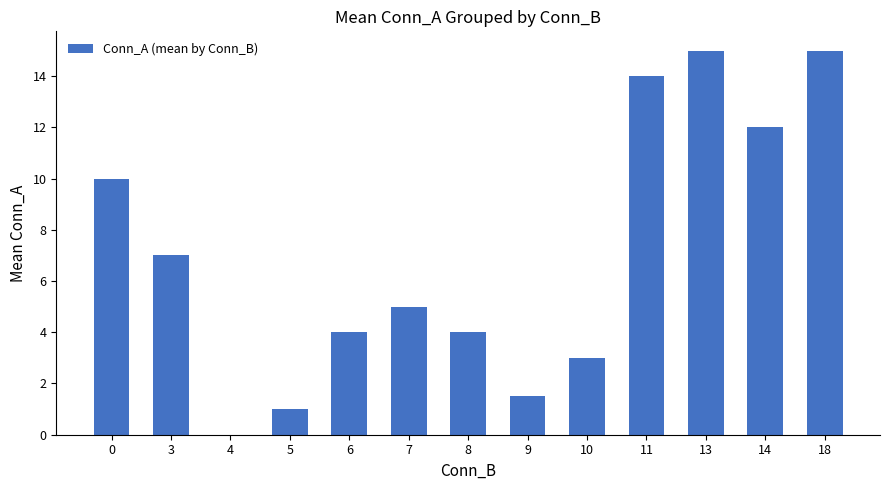

What is the greatest value displayed?

15.0